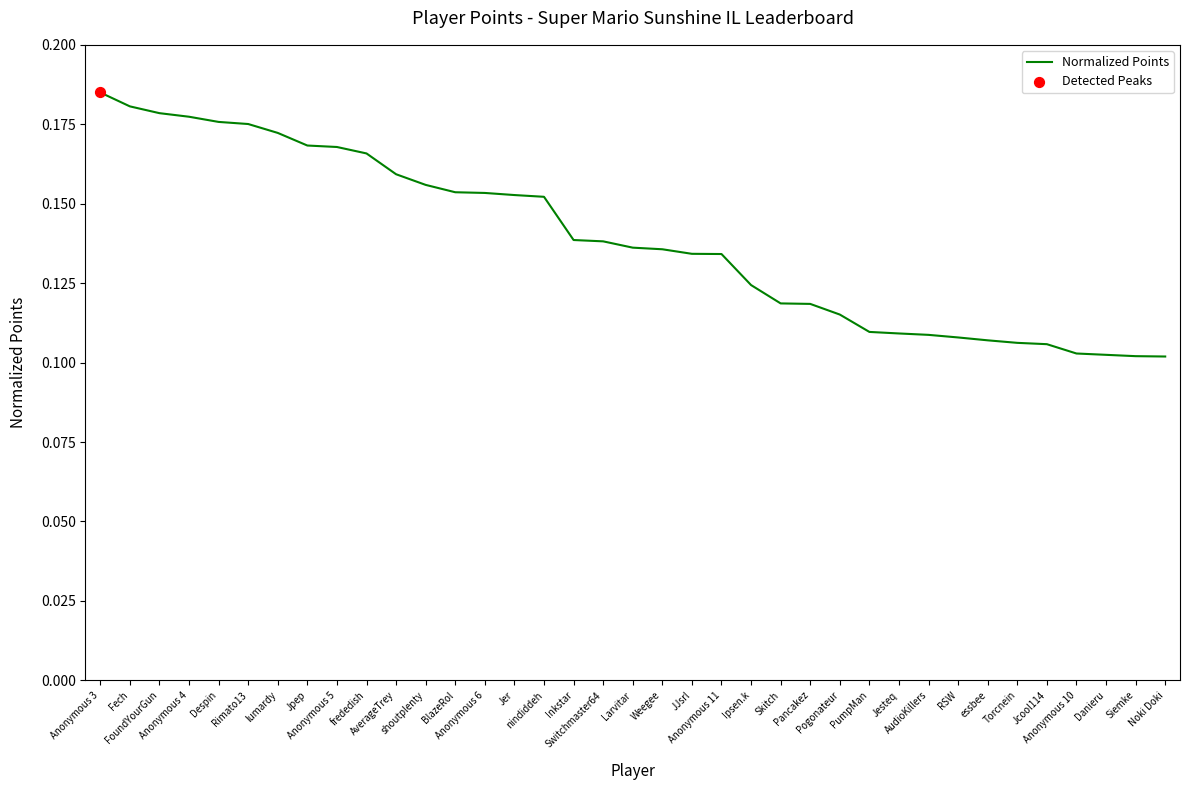

Between Inkstar and Larvitar, which is larger?

Inkstar